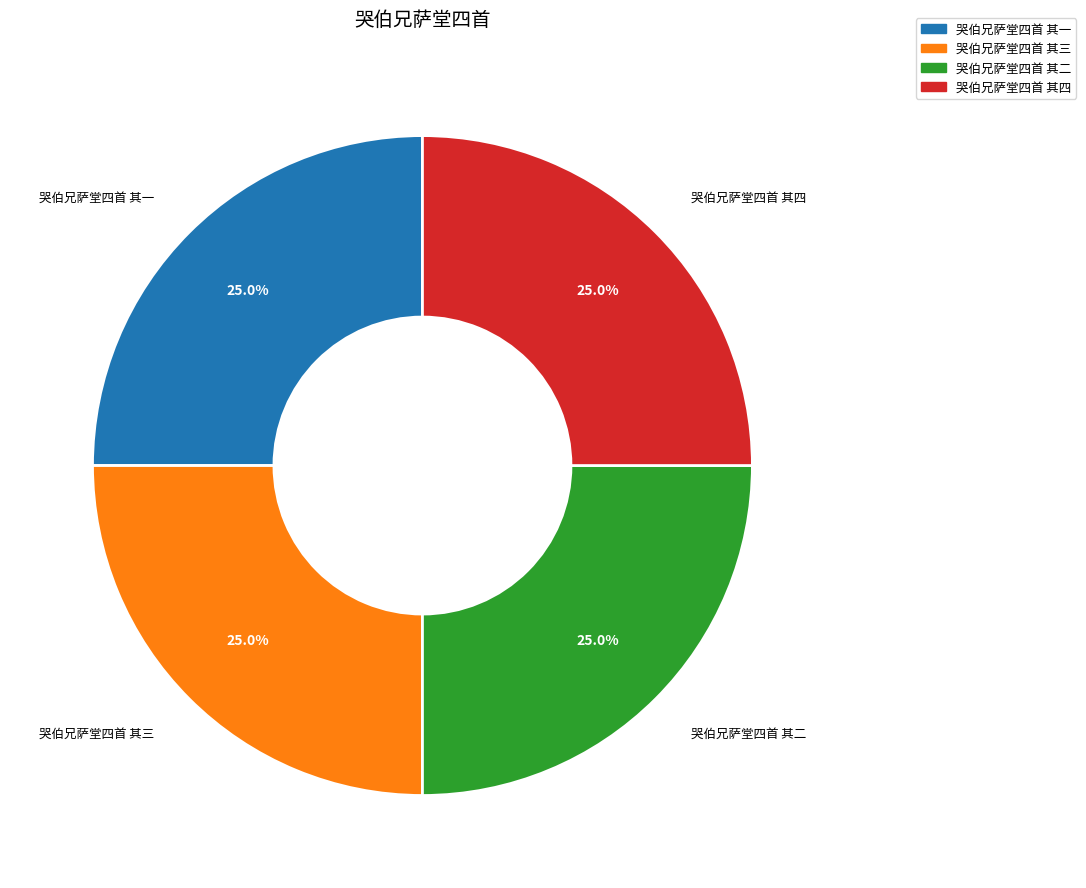

How much of the chart is everything except 哭伯兄萨堂四首 其四?

75.0%